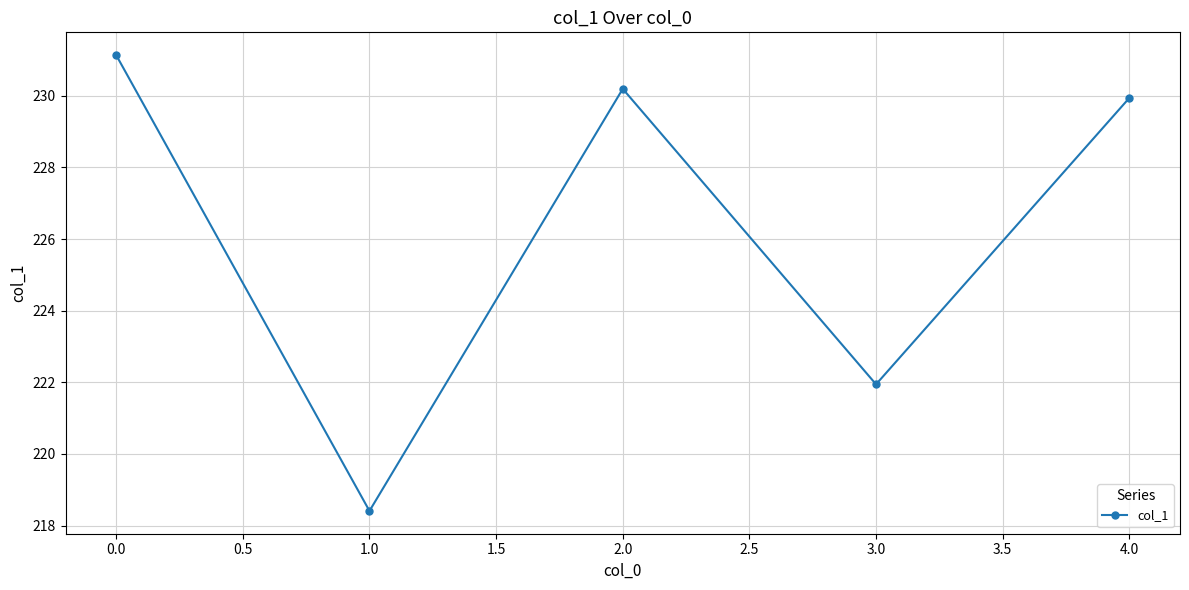

What is the sum of the values at 1.0 and 0.0?

449.5